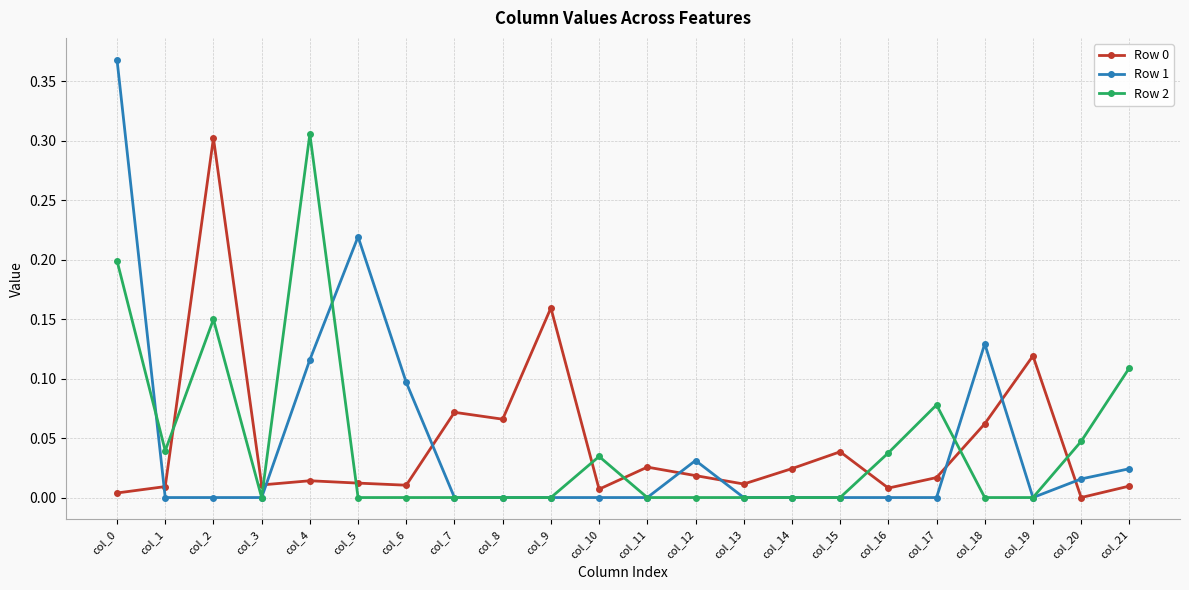

The value of Row 2 at col_17 is 0.1. True or false?

True